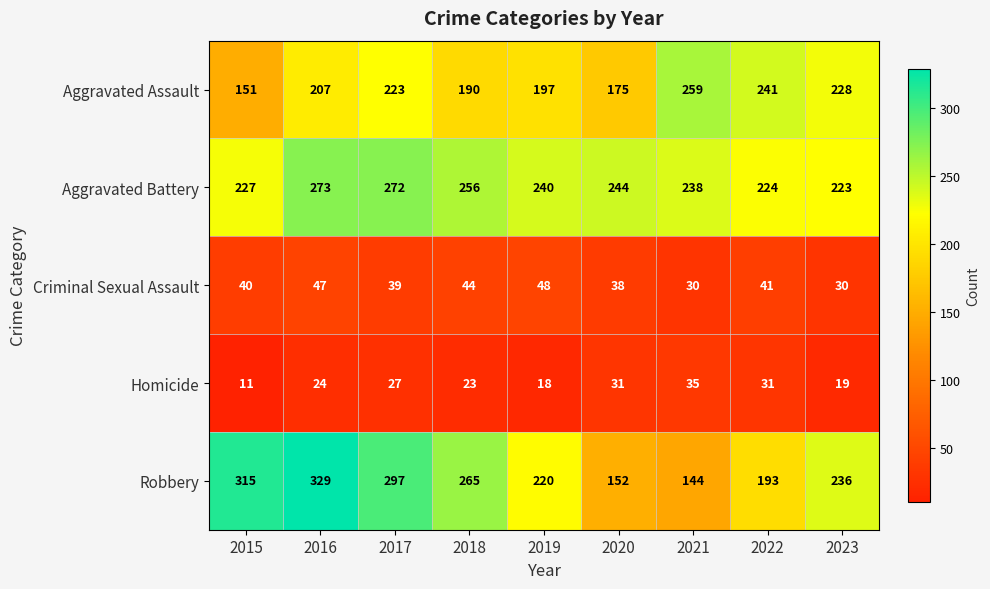

What is the greatest value displayed?

329